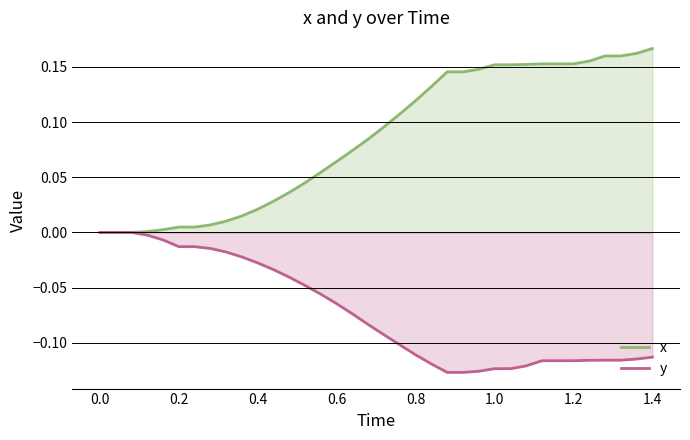

Rank the series by their maximum value, from highest to lowest.

x, y